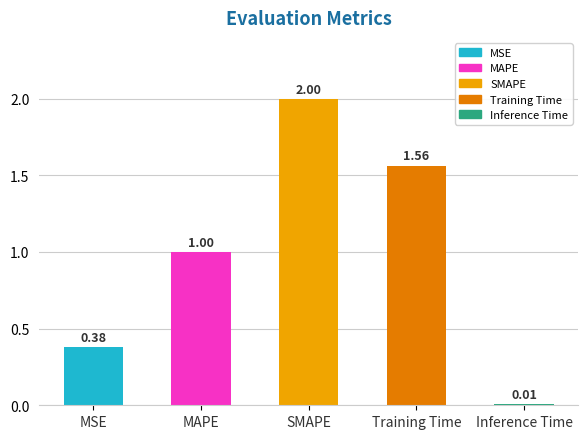

Which category has the lowest value across all series?

Inference Time